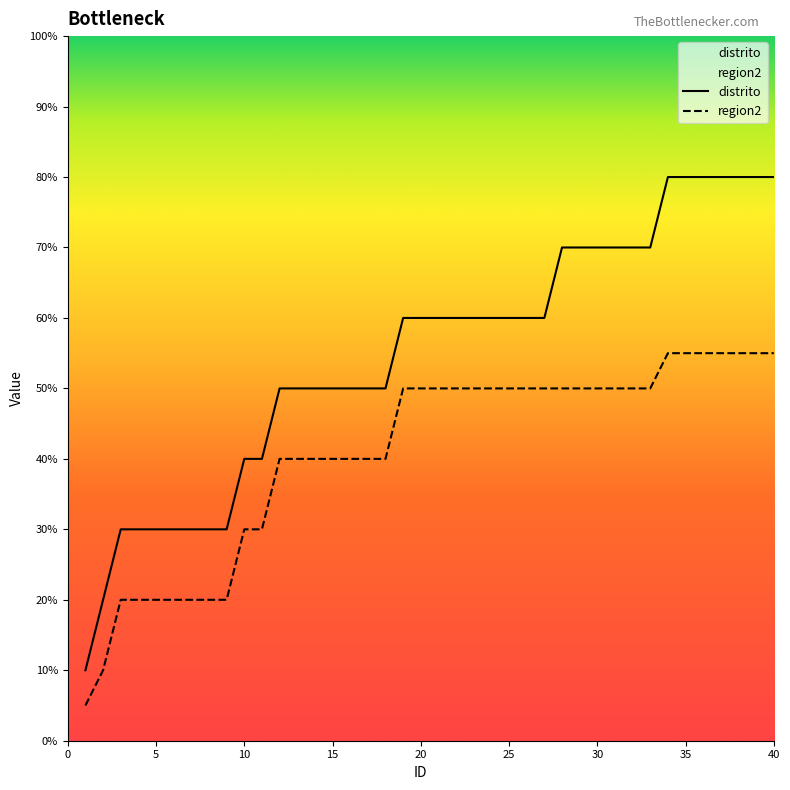

How many lines are shown in the chart?

2